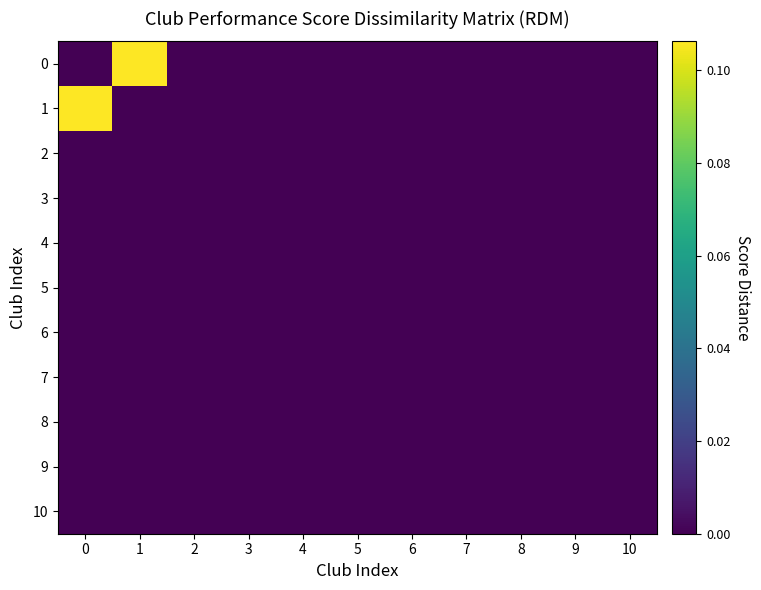

Rank the series by their maximum value, from highest to lowest.

0, 1, 2, 3, 4, 5, 6, 7, 8, 9, 10